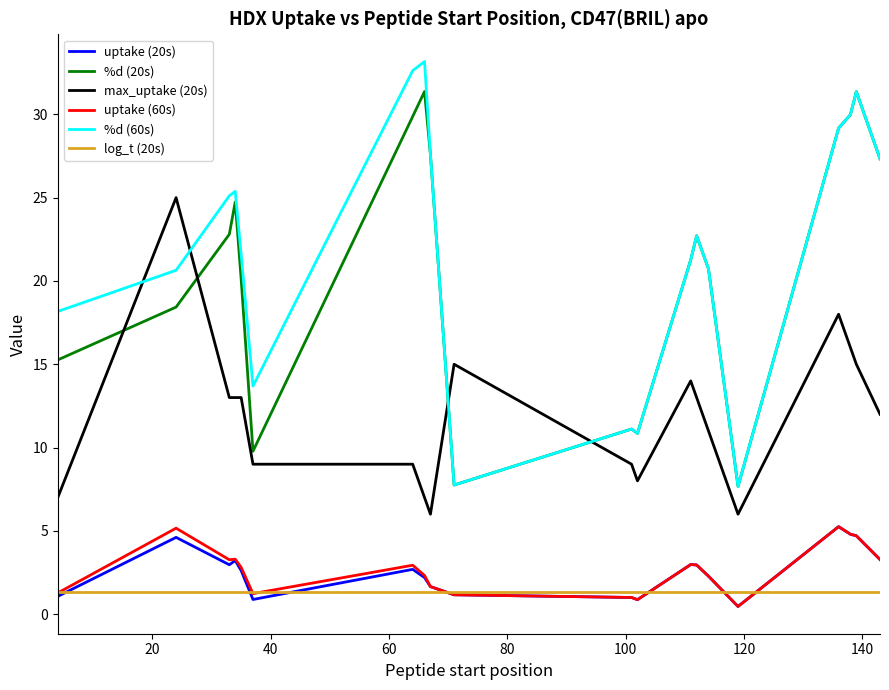

True or false: max_uptake (20s) and uptake (20s) cross at least once.

False